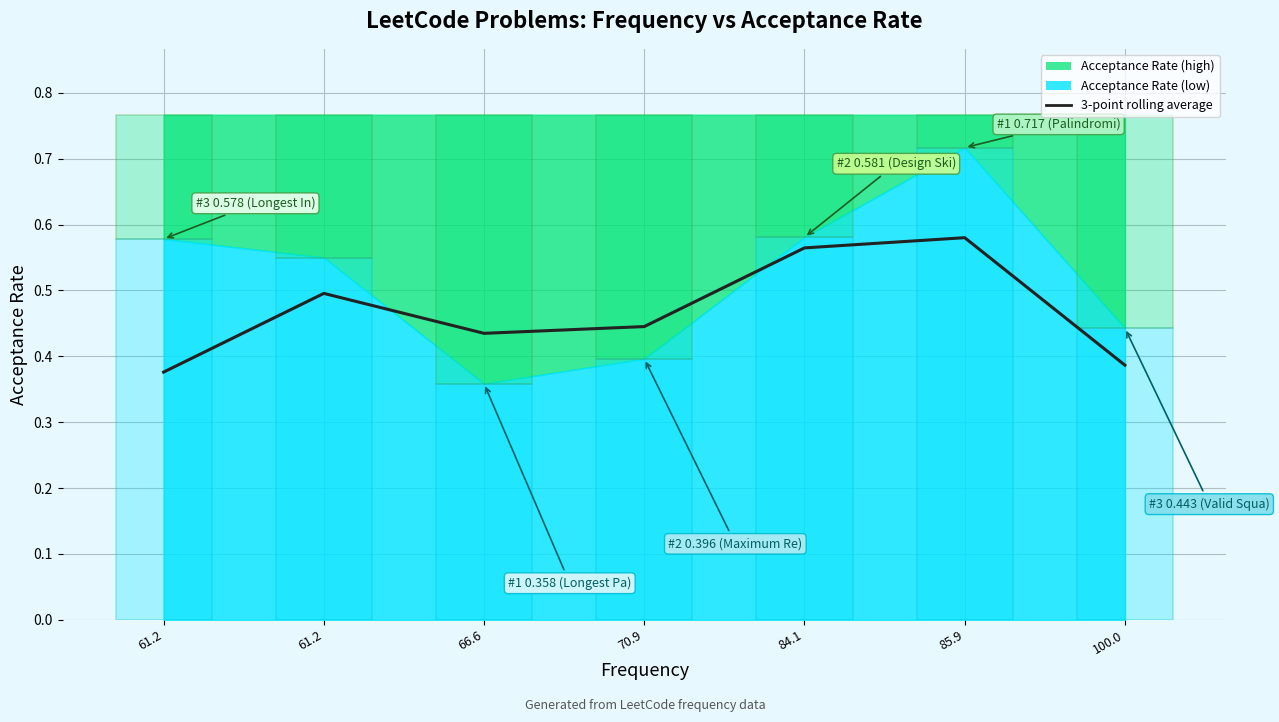

What is the sum of all values?

3.3